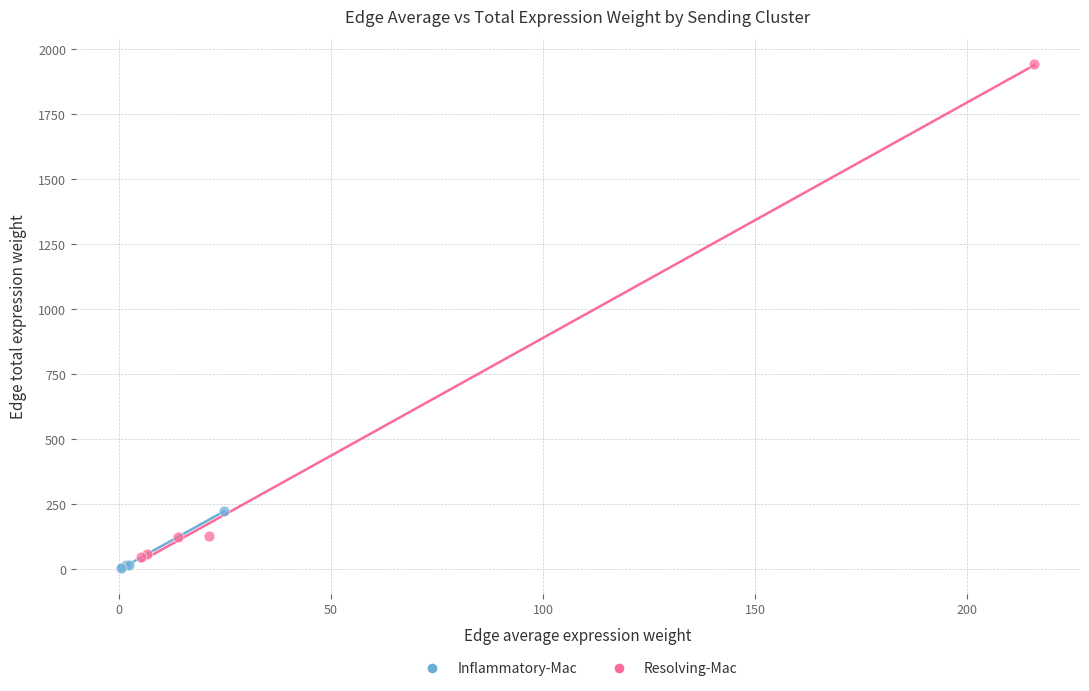

Which series reaches the maximum Y coordinate?

Resolving-Mac